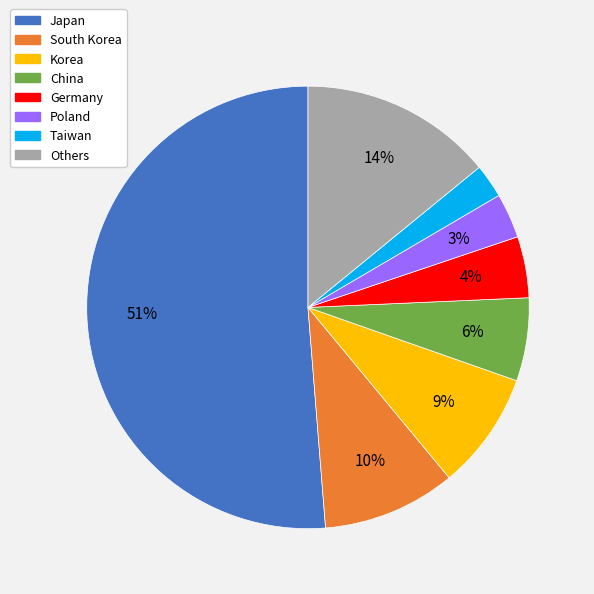

Which has a higher value, Germany or Poland?

Germany